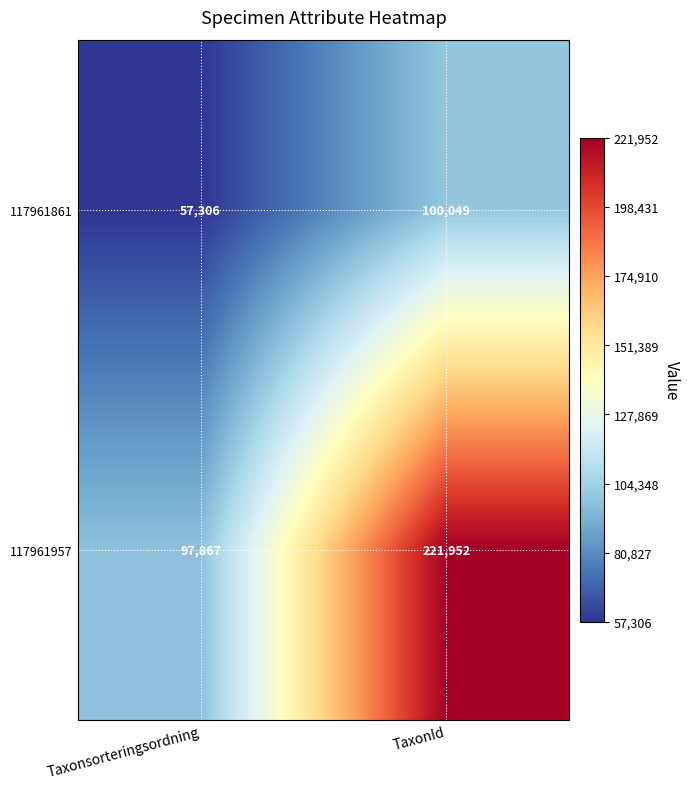

What is the sum of the 117961957 values at TaxonId and Taxonsorteringsordning?

319819